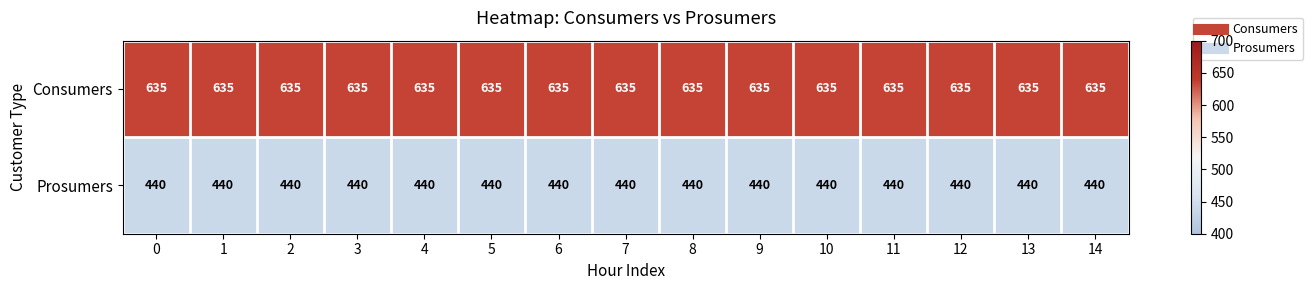

What is the average value of the Prosumers series?

440